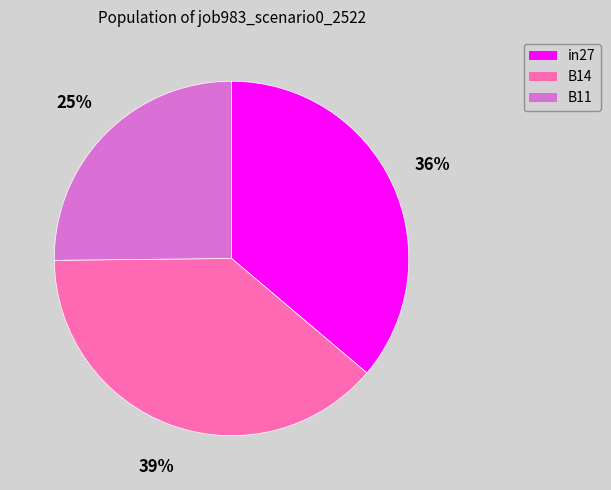

Which slice is the largest?

B14